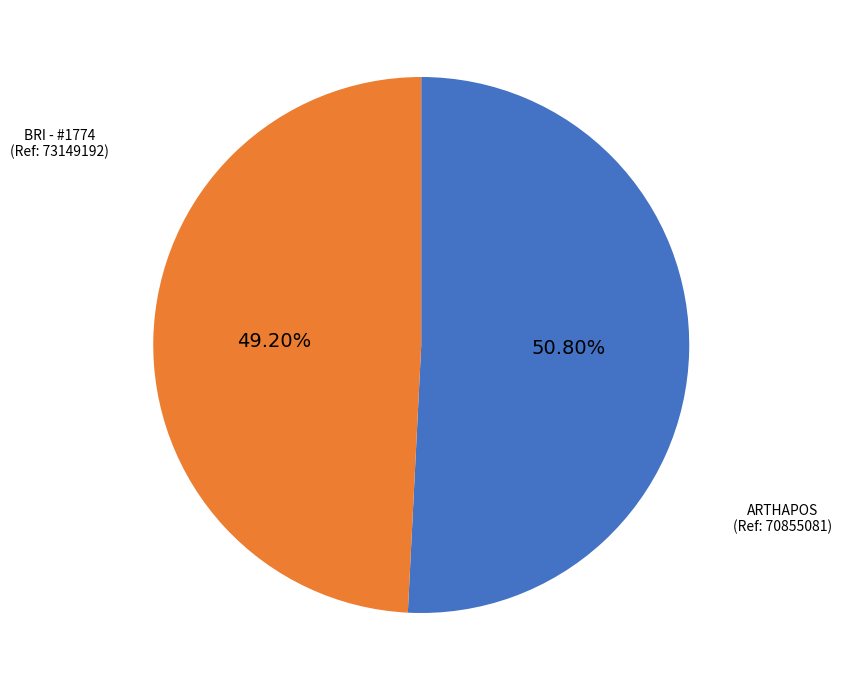

How many segments does this pie chart have?

2